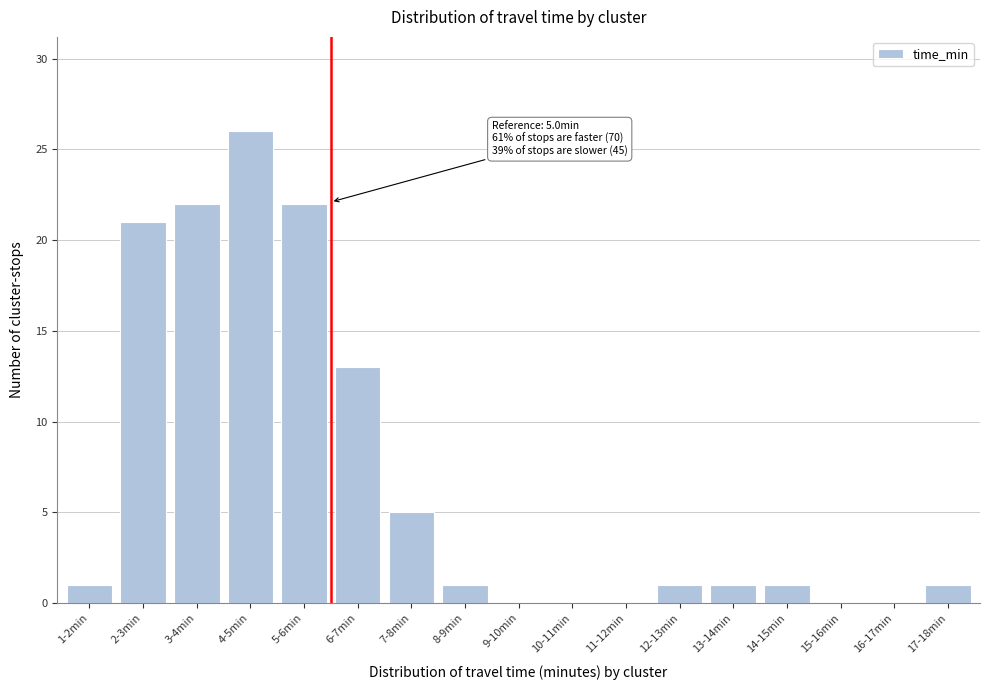

Reading left to right, list all the values displayed in this chart.

1-2min=1	2-3min=21	3-4min=22	4-5min=26	5-6min=22	6-7min=13	7-8min=5	8-9min=1	9-10min=0	10-11min=0	11-12min=0	12-13min=1	13-14min=1	14-15min=1	15-16min=0	16-17min=0	17-18min=1